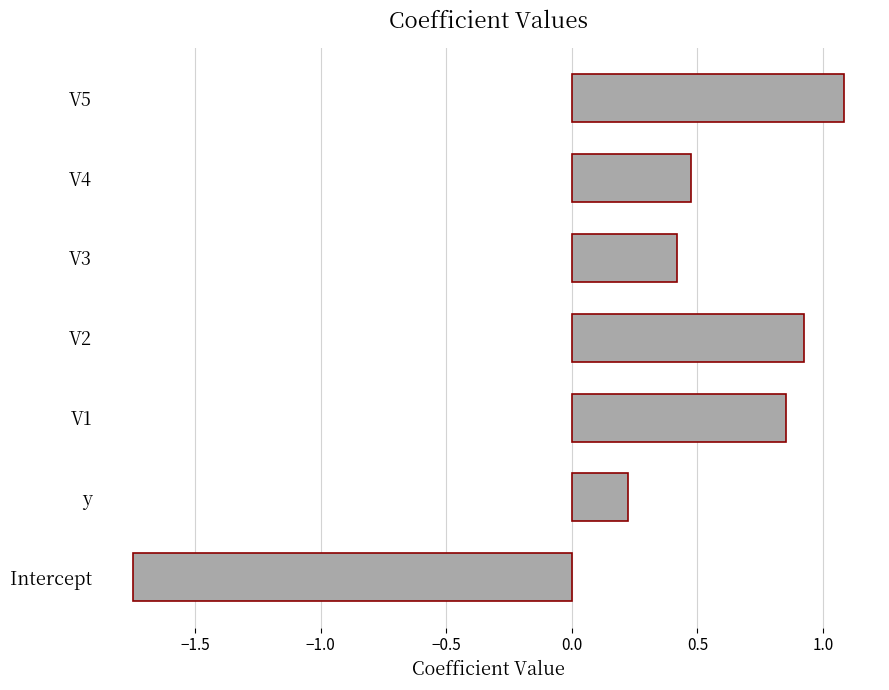

At which label is the value closest to 0?

y